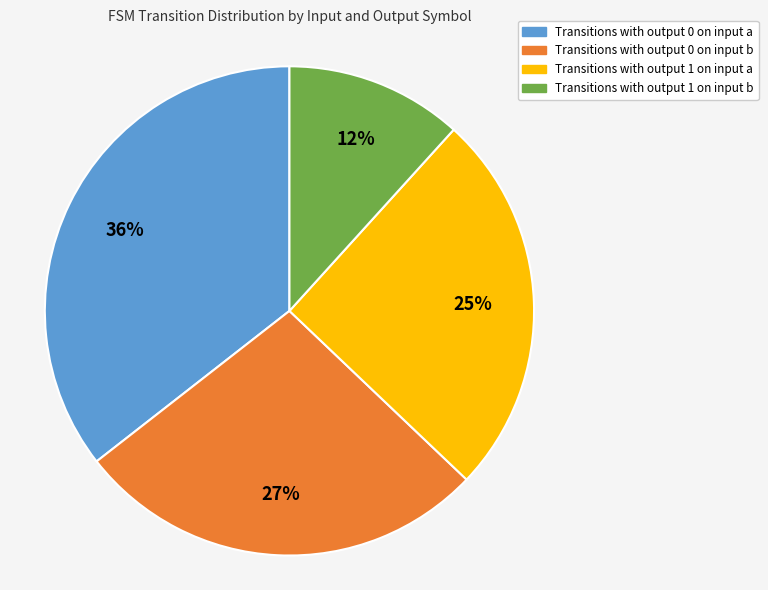

To the nearest percent, what is the difference between the largest and smallest slice percentages?

24%